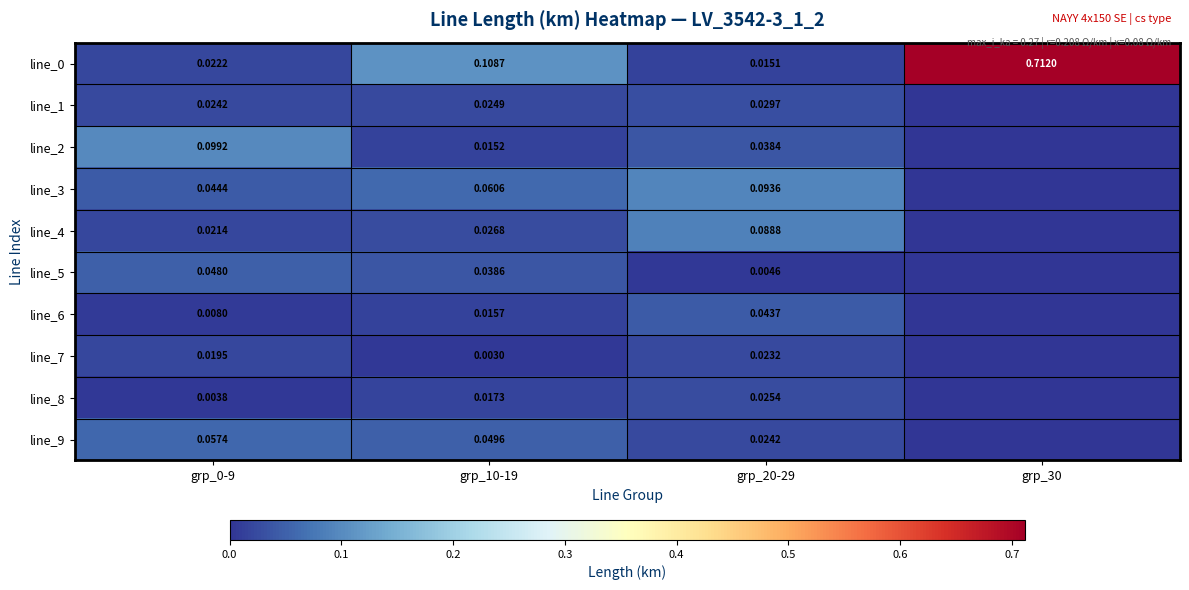

At how many categories does at least one series exceed 0?

4